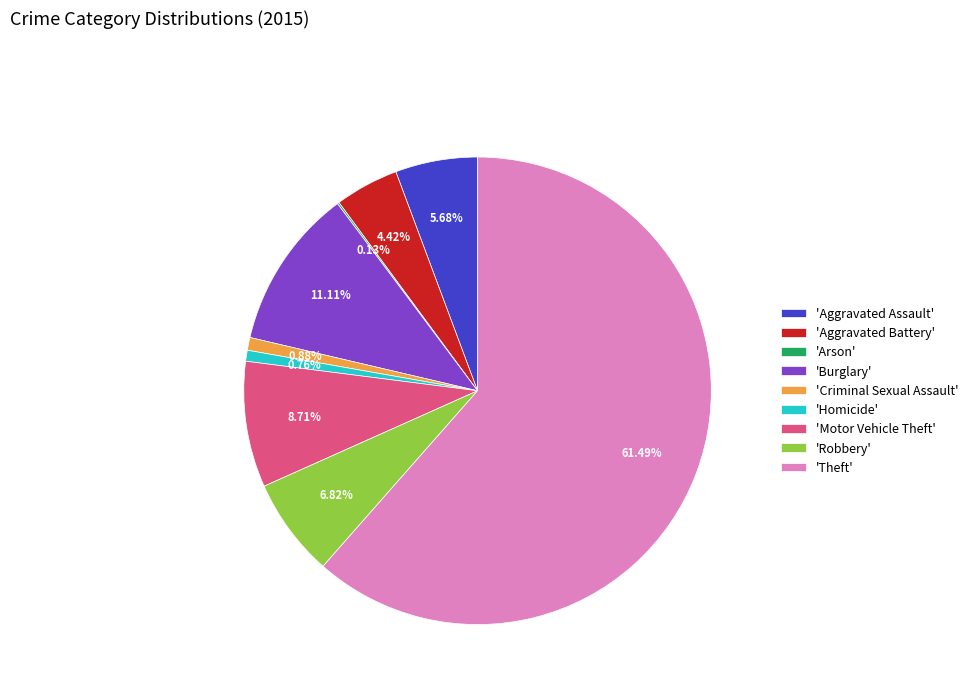

Does 'Homicide' account for over 50% of the chart?

No